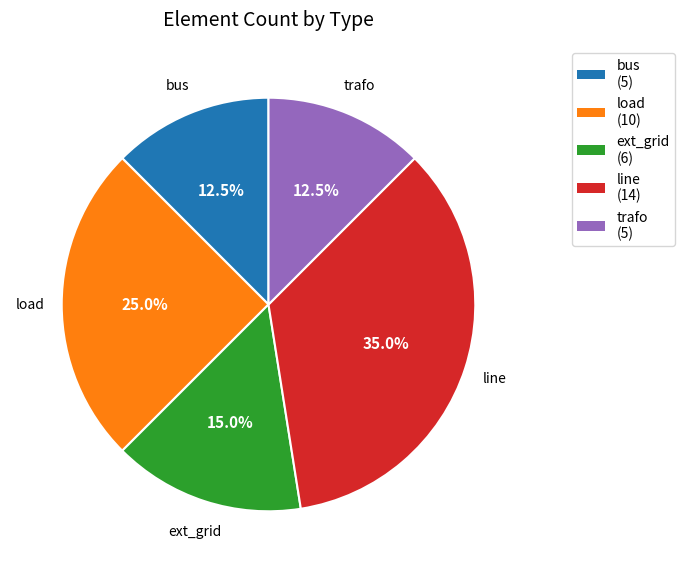

To the nearest percent, what percentage of the pie is ext_grid?

15%